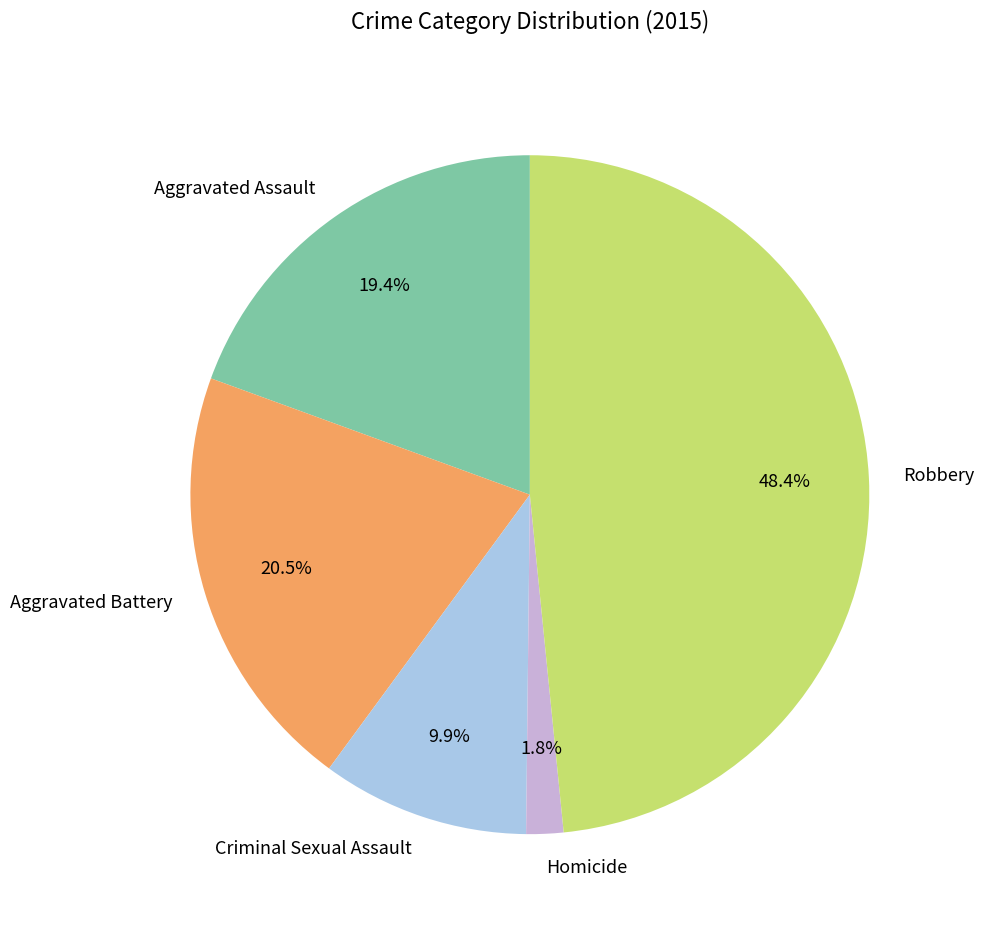

Is it true that Aggravated Assault is 26% of the pie?

False